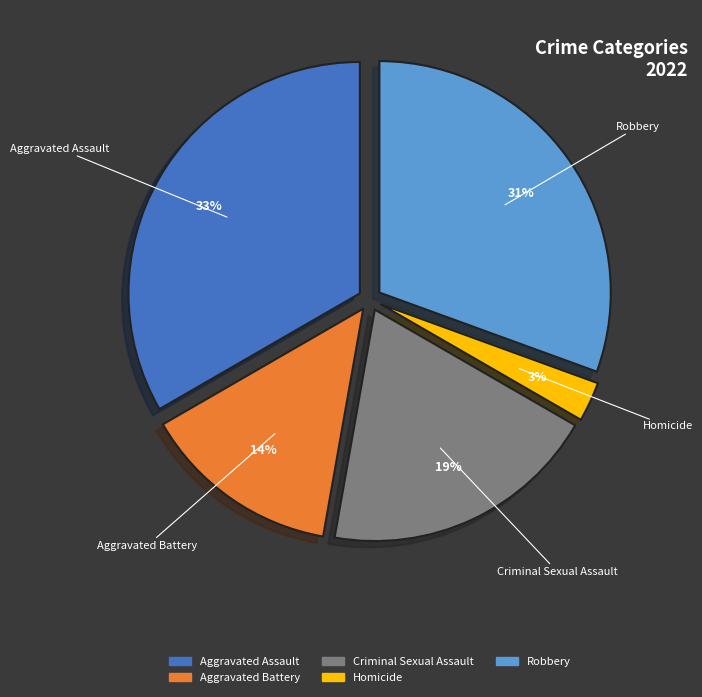

How many slices are in this pie chart?

5